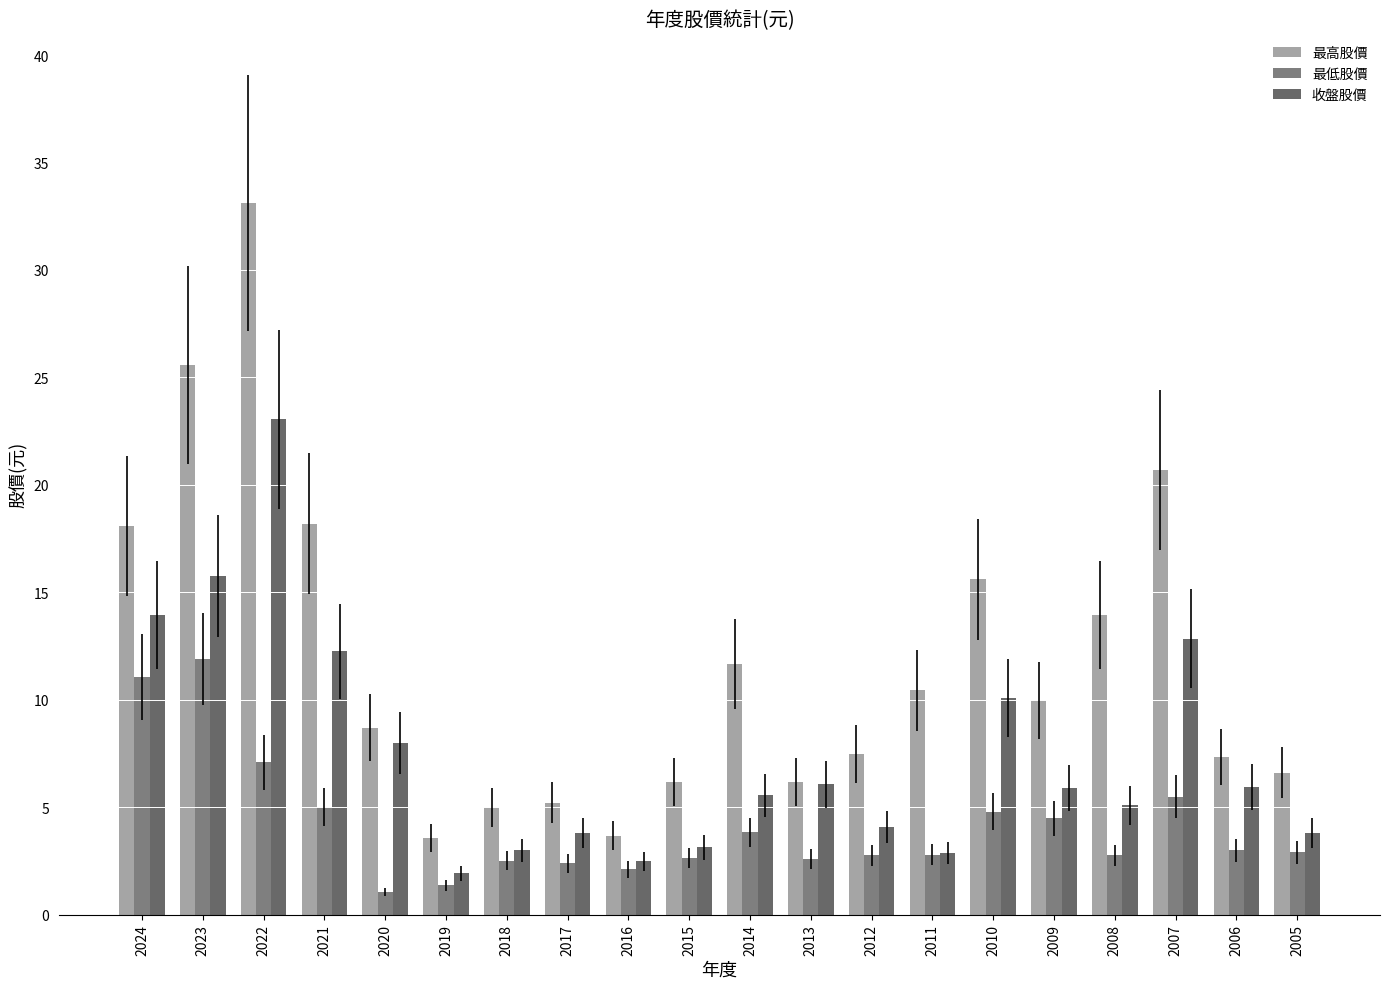

List the series in order of their overall mean, lowest first.

最低股價, 收盤股價, 最高股價